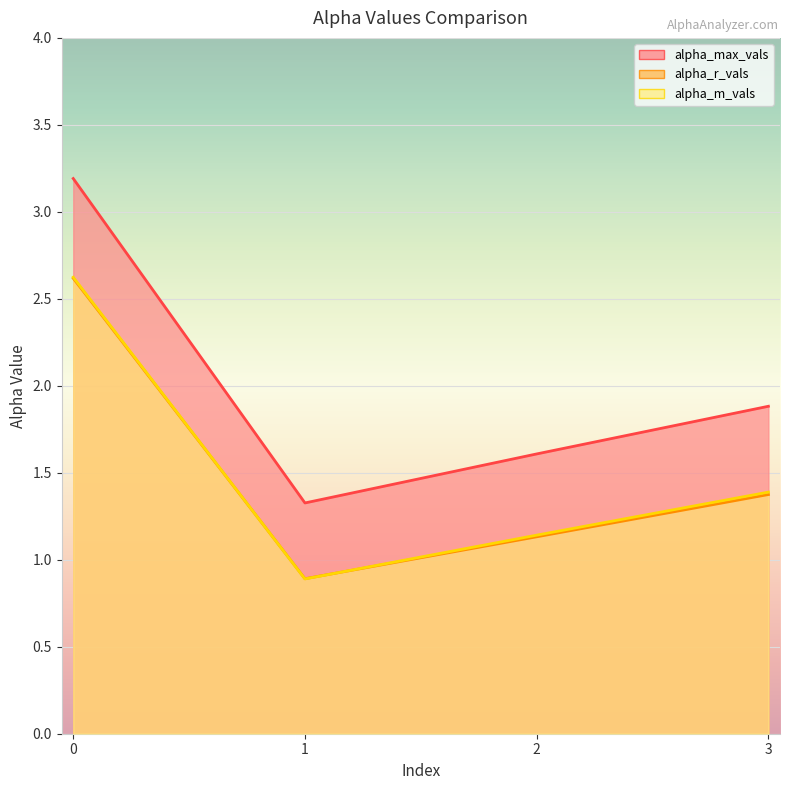

The value of alpha_r_vals at 3 is 1.4. True or false?

True